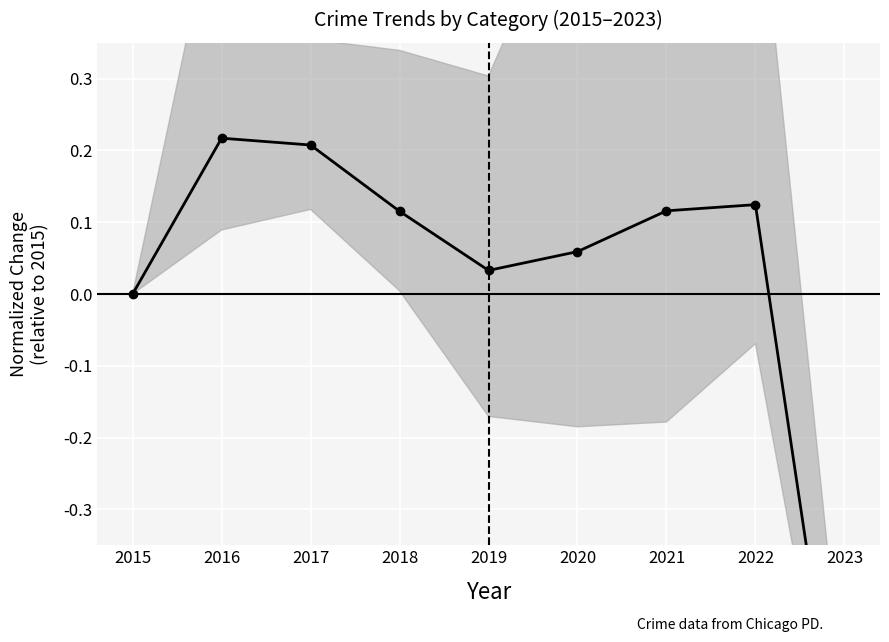

What is the value of the 2nd point from the left?

0.2